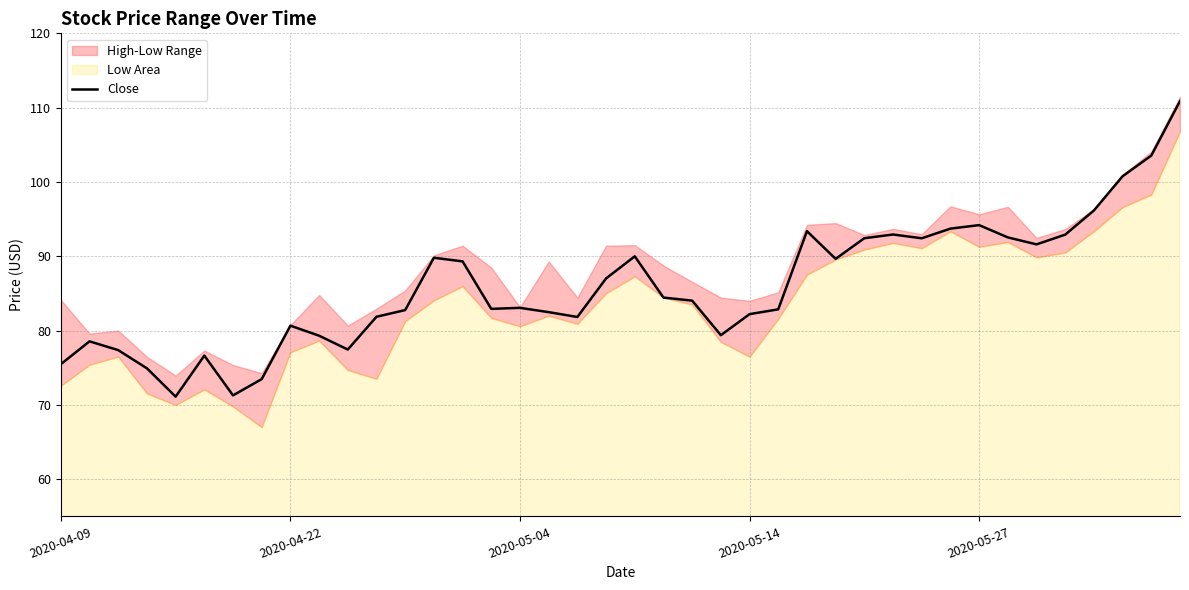

What is the lowest value of the Close series?

71.1